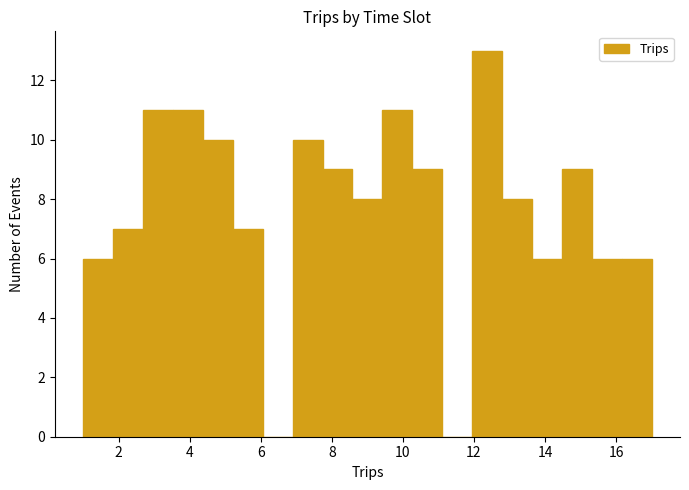

Reading left to right, list every bar in this chart as the range it spans on the x-axis followed by its height. Neither the bar edges nor the heights are printed on the chart, so give them approximately, as read against the axes.

1.0 to 1.8: 6
1.8 to 2.6: 7
2.6 to 3.6: 11
3.6 to 4.4: 11
4.4 to 5.2: 10
5.2 to 6.0: 7
6.0 to 6.8: 0
6.8 to 7.8: 10
7.8 to 8.6: 9
8.6 to 9.4: 8
9.4 to 10.2: 11
10.2 to 11.2: 9
11.2 to 12.0: 0
12.0 to 12.8: 13
12.8 to 13.6: 8
13.6 to 14.4: 6
14.4 to 15.4: 9
15.4 to 16.2: 6
16.2 to 17.0: 6